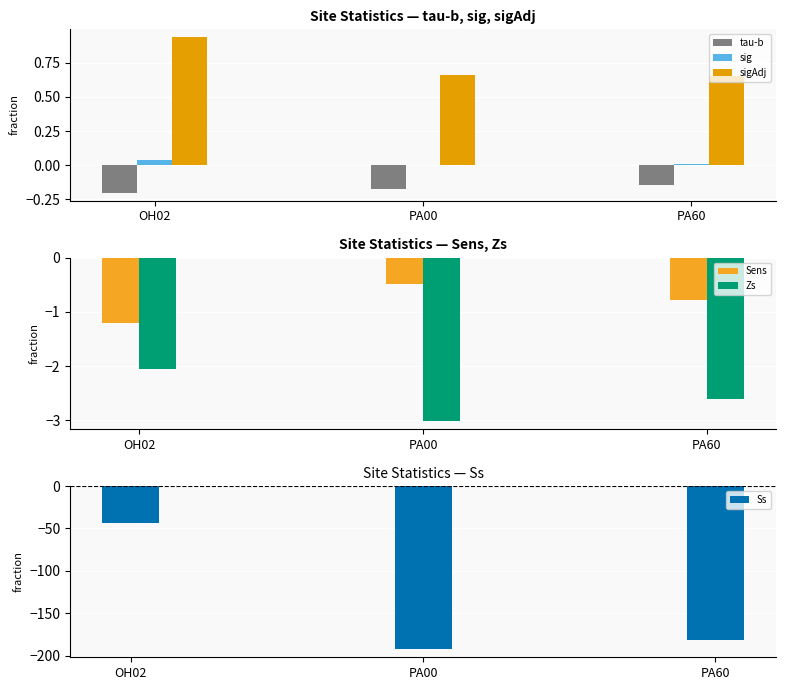

What is the value of the Sens bar at the 3rd from the left?

-0.8